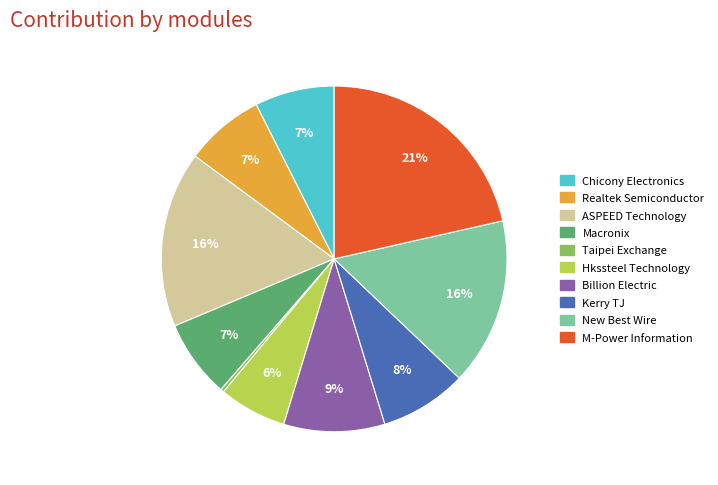

Does M-Power Information account for over 50% of the chart?

No